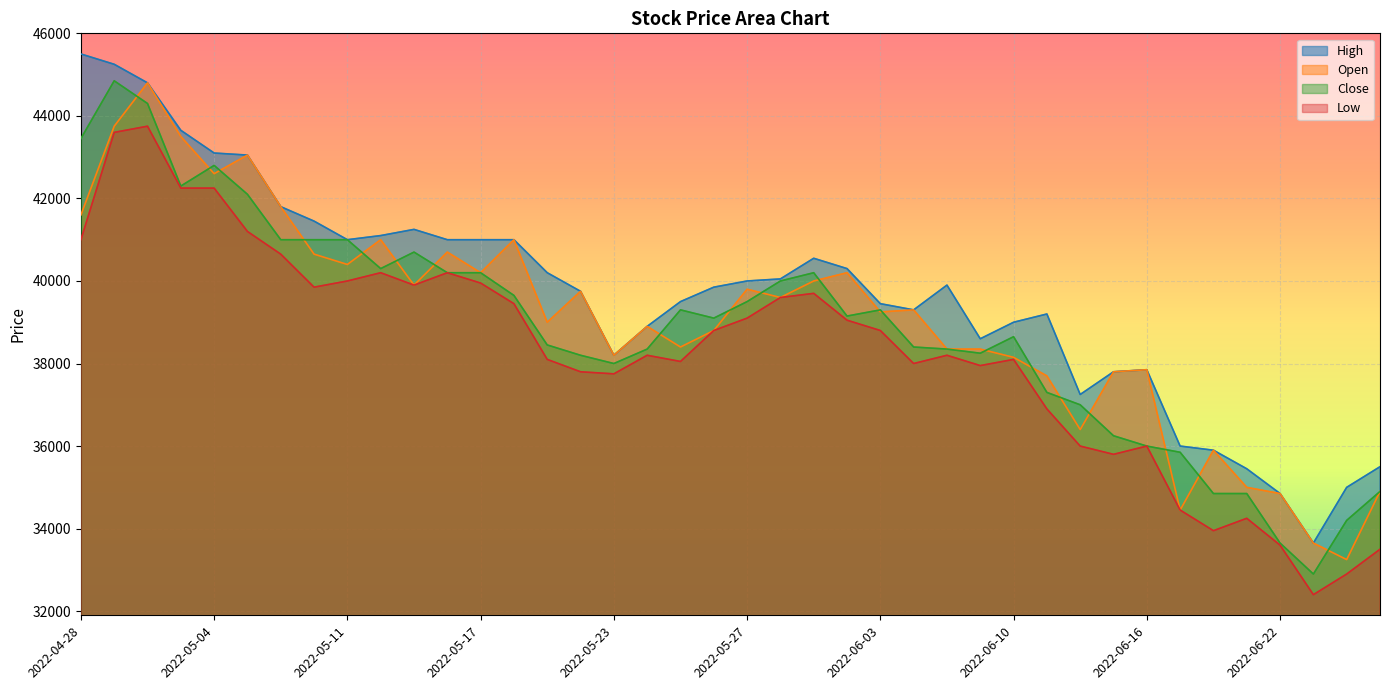

What is the label of the 28th point from the right?

2022-05-17